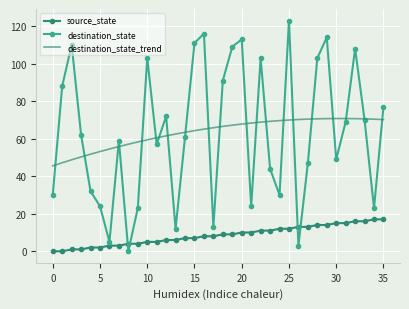

True or false: destination_state_trend and source_state cross at least once.

False